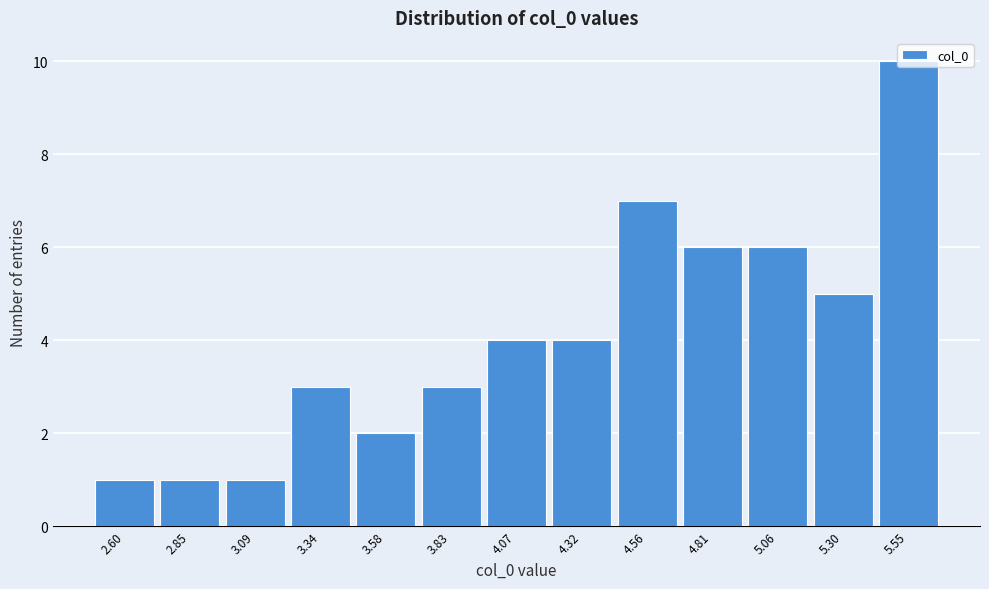

Reading left to right, transcribe this chart: for each bar, give the range it covers on the x-axis and its height. Neither the bar edges nor the heights are printed on the chart, so give them approximately, as read against the axes.

2.50 to 2.70: 1
2.70 to 2.95: 1
2.95 to 3.20: 1
3.20 to 3.45: 3
3.45 to 3.70: 2
3.70 to 3.95: 3
3.95 to 4.20: 4
4.20 to 4.45: 4
4.45 to 4.70: 7
4.70 to 4.95: 6
4.95 to 5.20: 6
5.20 to 5.40: 5
5.40 to 5.65: 10